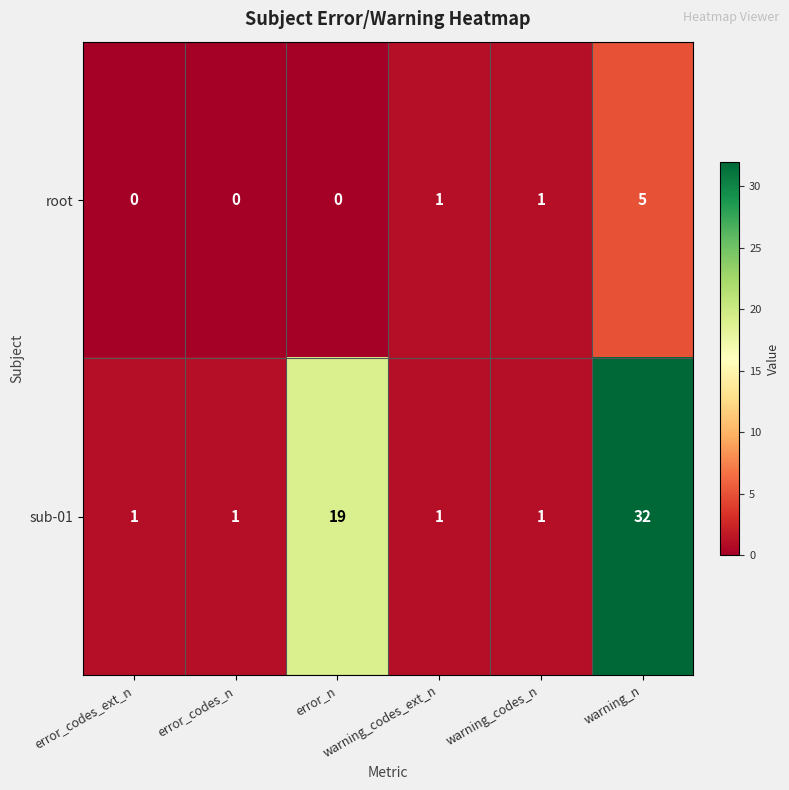

Between error_codes_ext_n and warning_n, which series saw the biggest shift?

sub-01